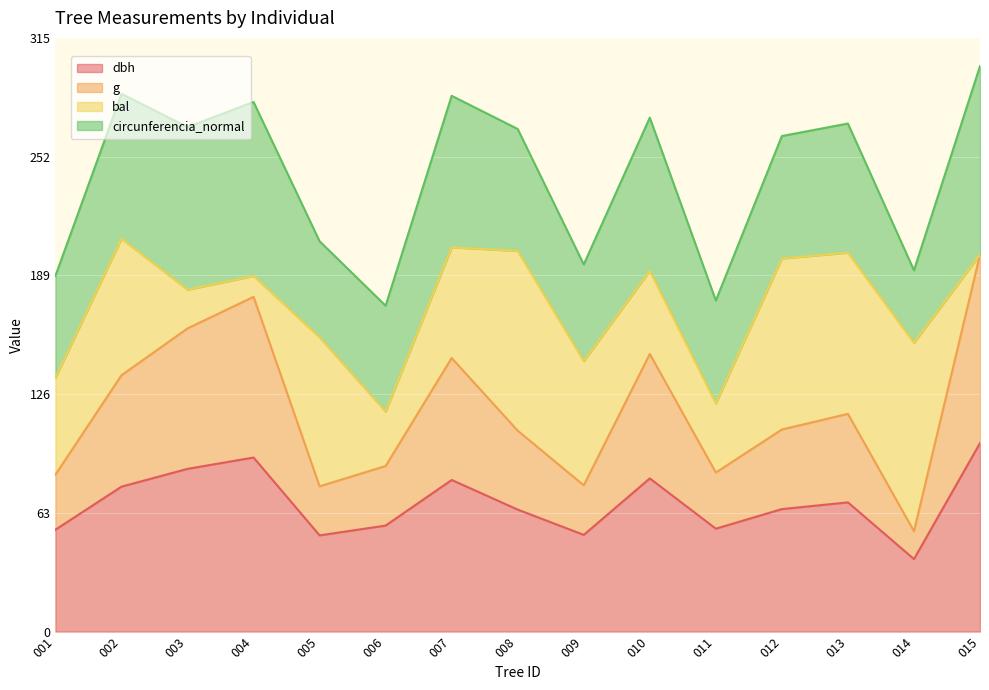

What is the total value across all series at 011?

175.6